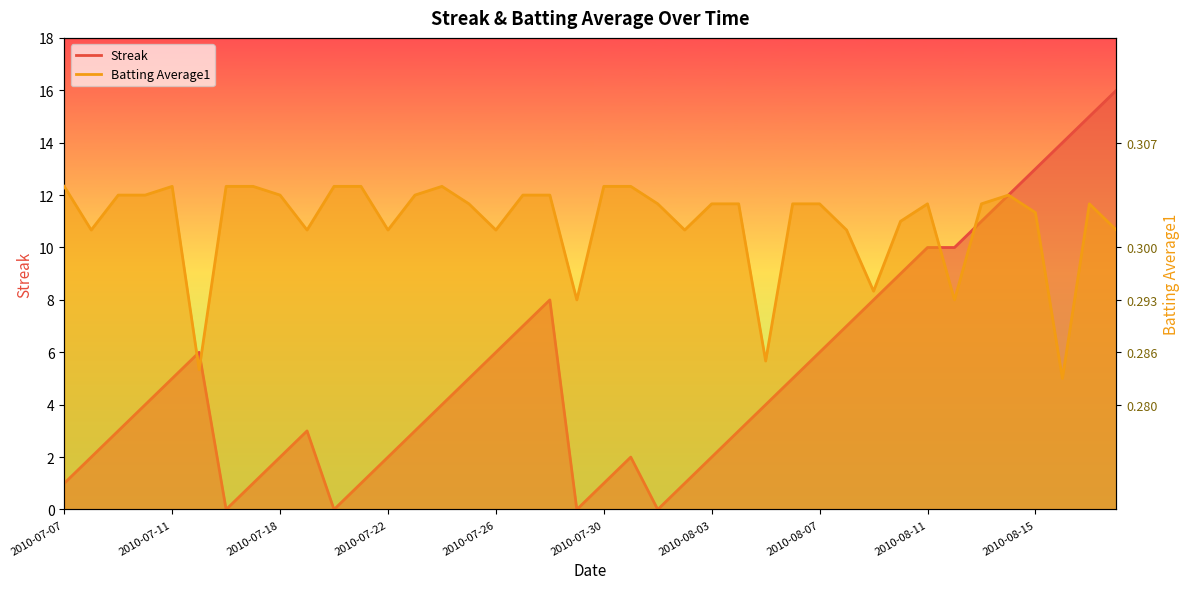

The value of Streak at 2010-07-11 is 8.4. True or false?

False